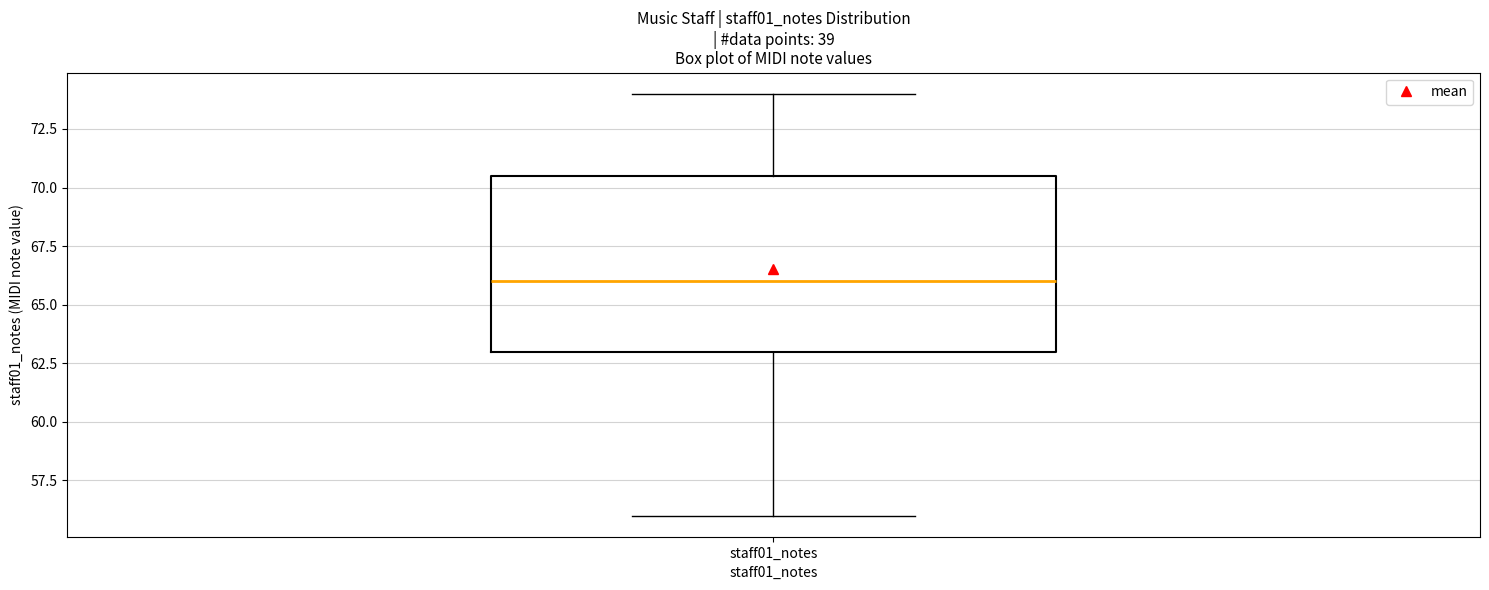

Read this box plot against the y-axis: the position of the median line, the range covered by the box, and the ends of both whiskers. The values are not printed on the chart, so give them approximately, as read against the axis.

median 66.0, box 63.0 to 70.5, whiskers 56.0 to 74.0